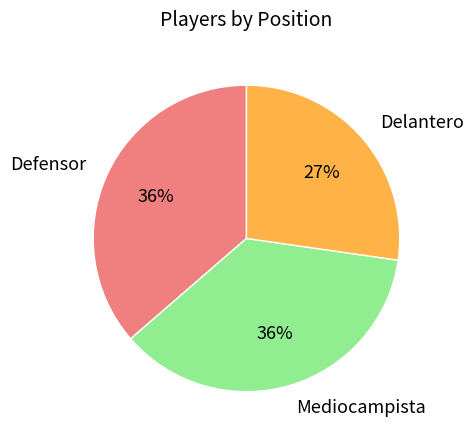

To the nearest percent, what portion does Mediocampista represent?

36%